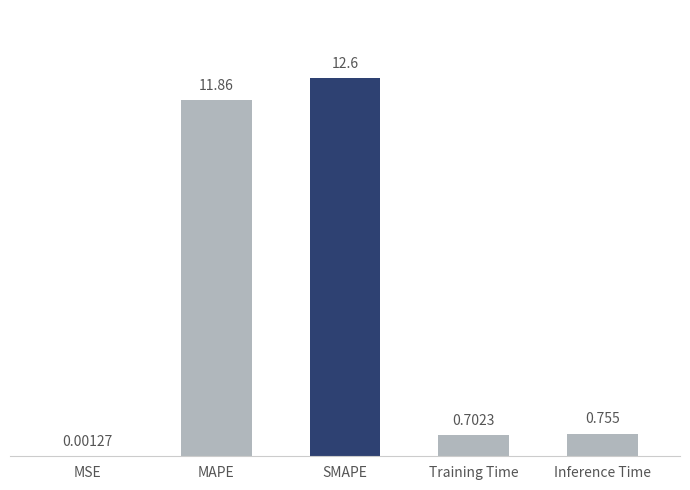

At which label is the value closest to 6?

Inference Time